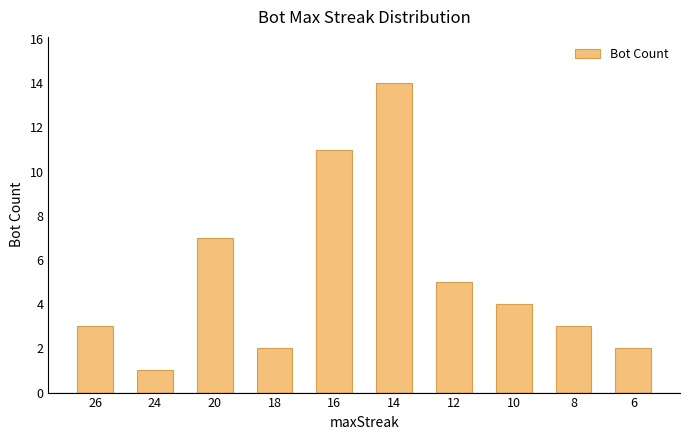

At which category does the chart reach its peak across all series?

14